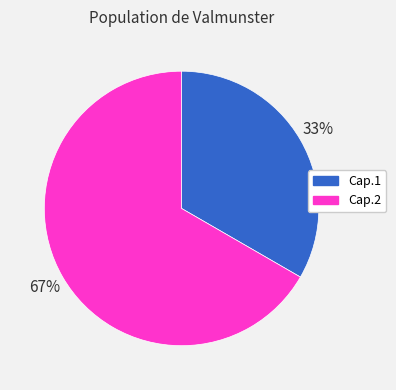

Which has a higher value, Cap.1 or Cap.2?

Cap.2